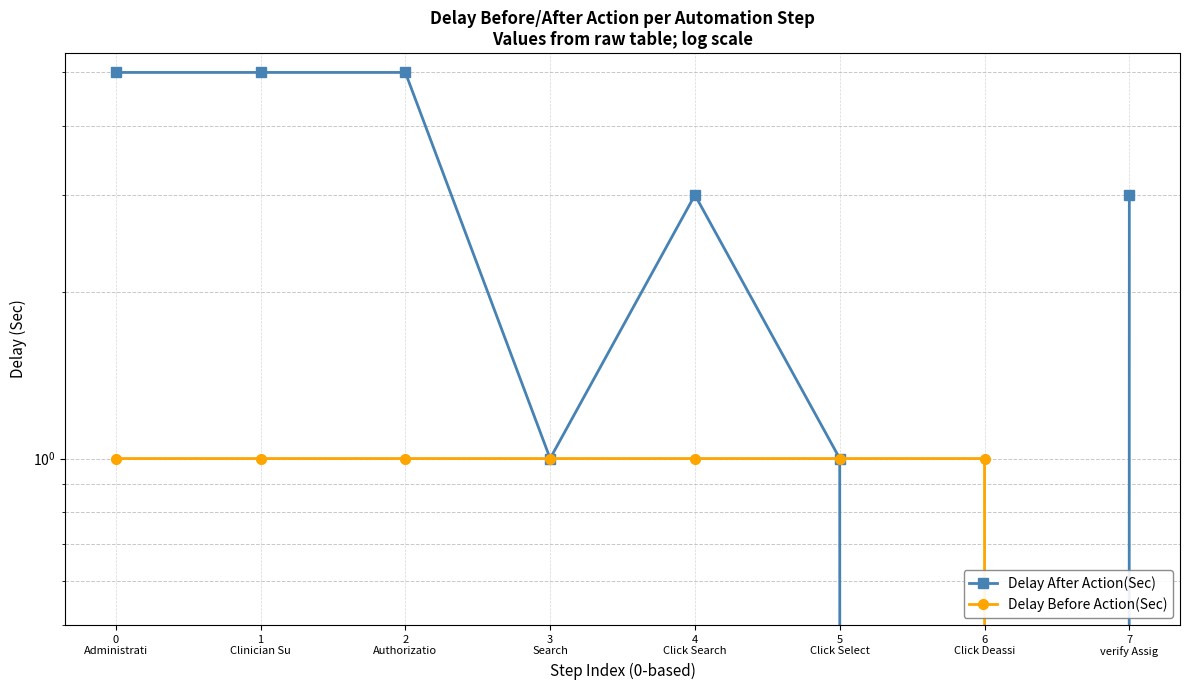

Rank the series by their maximum value, from highest to lowest.

Delay After Action(Sec), Delay Before Action(Sec)